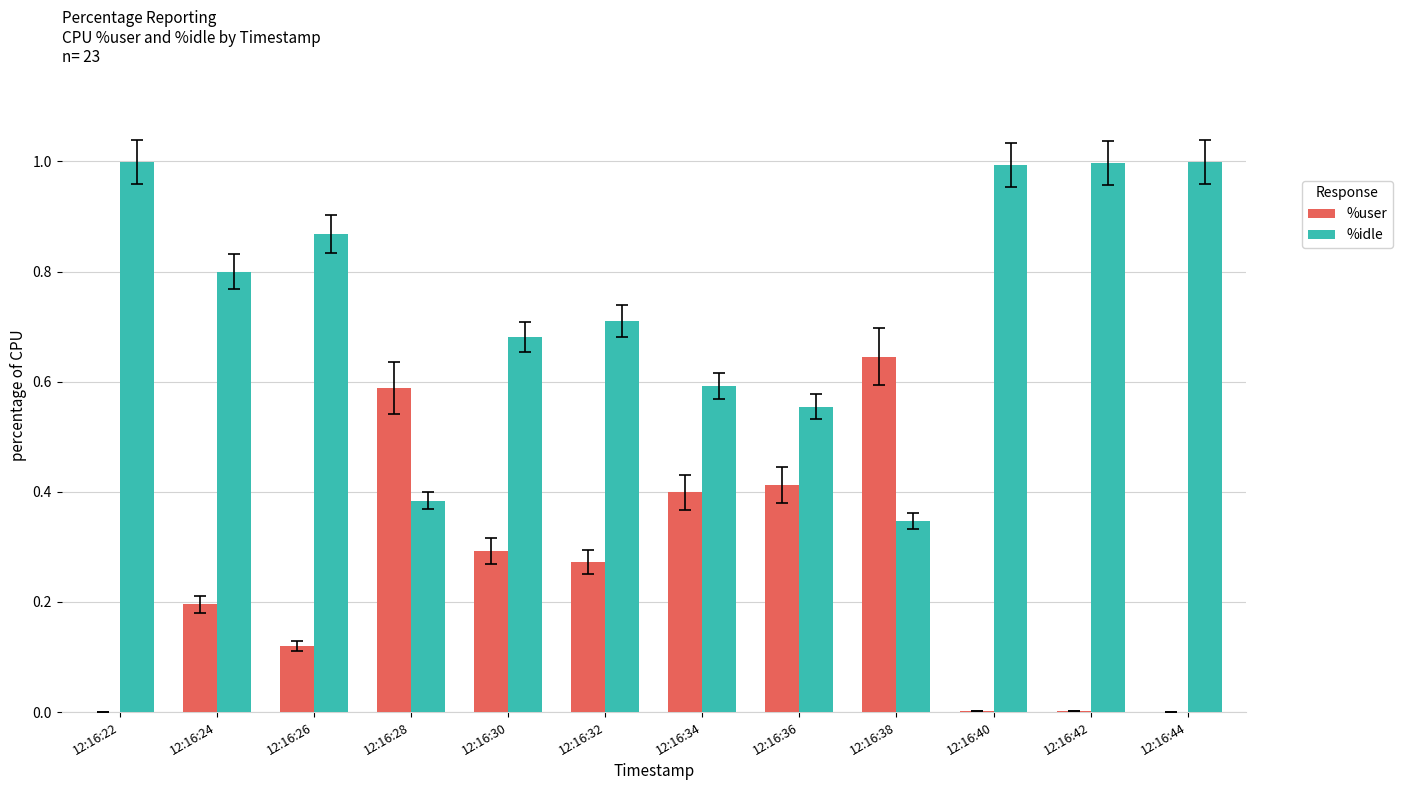

The %user series shows 0.6 at 12:16:34. True or false?

False